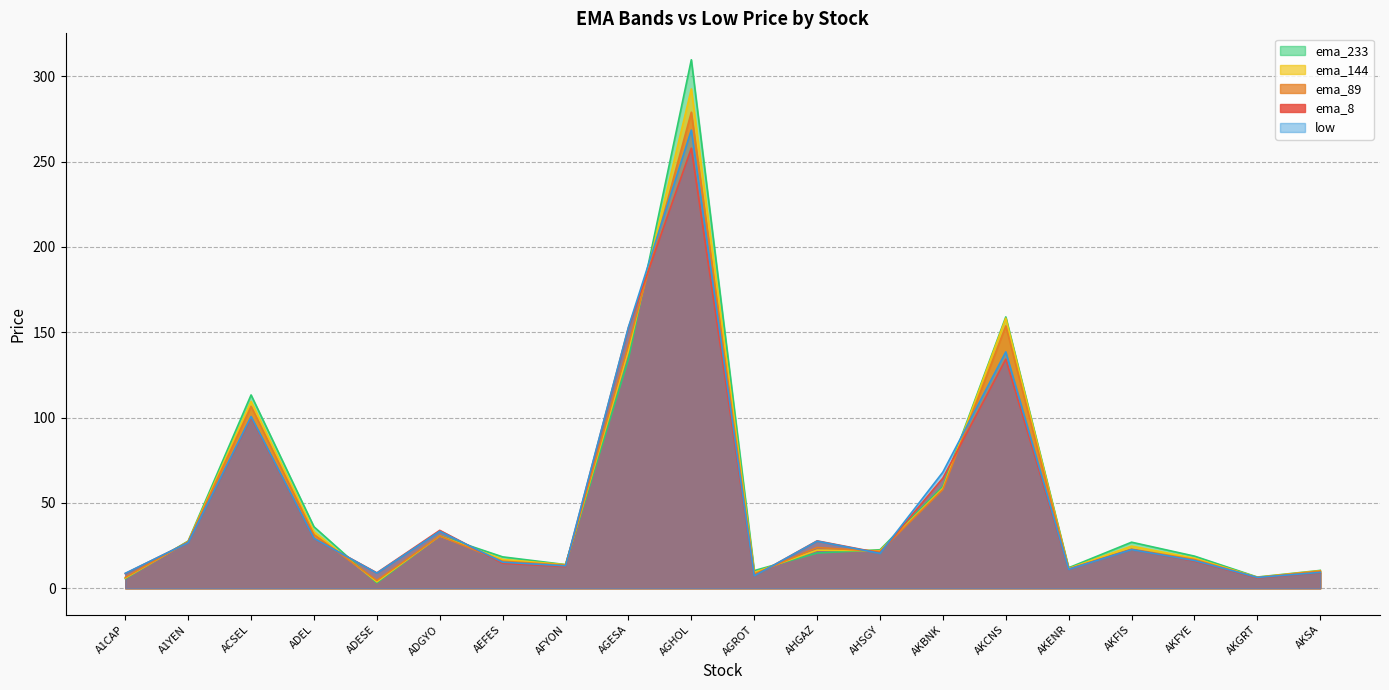

What is the sum of the ema_8 values at AKBNK and AGHOL?

322.4